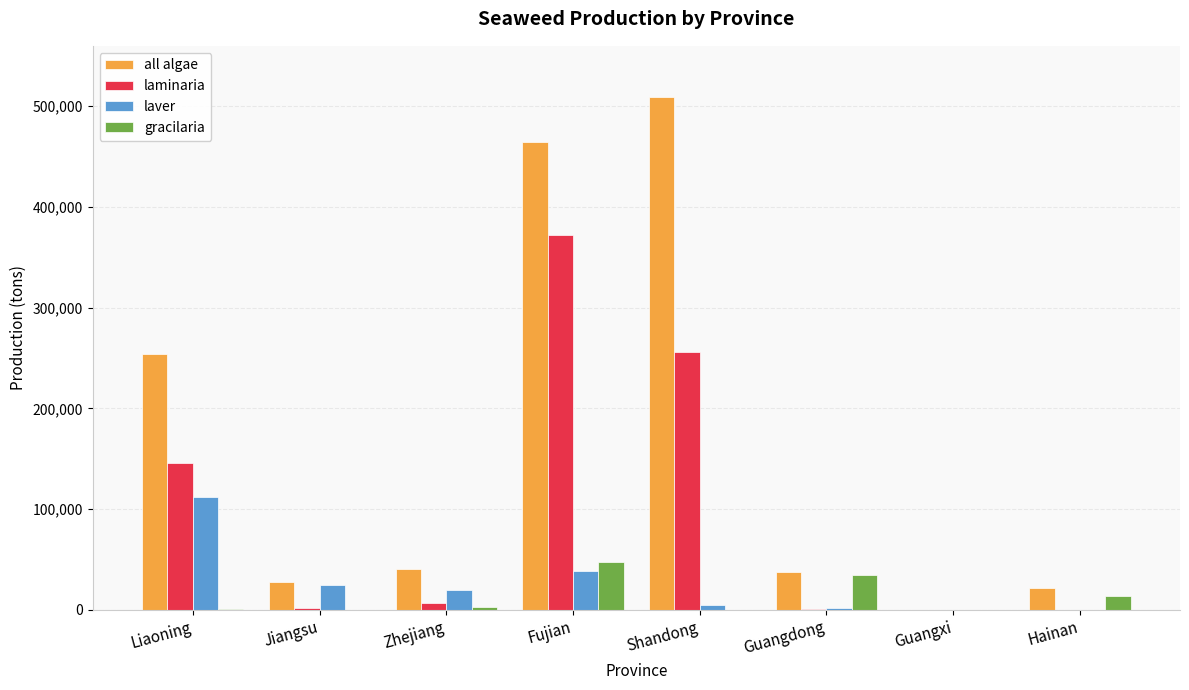

Where does the laver series first go above 19409?

Liaoning